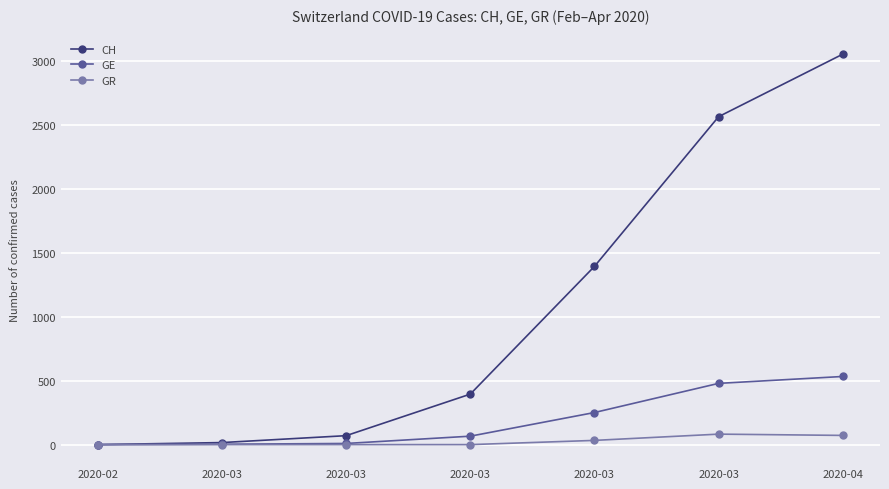

What are all the series names shown in the legend?

CH, GE, GR